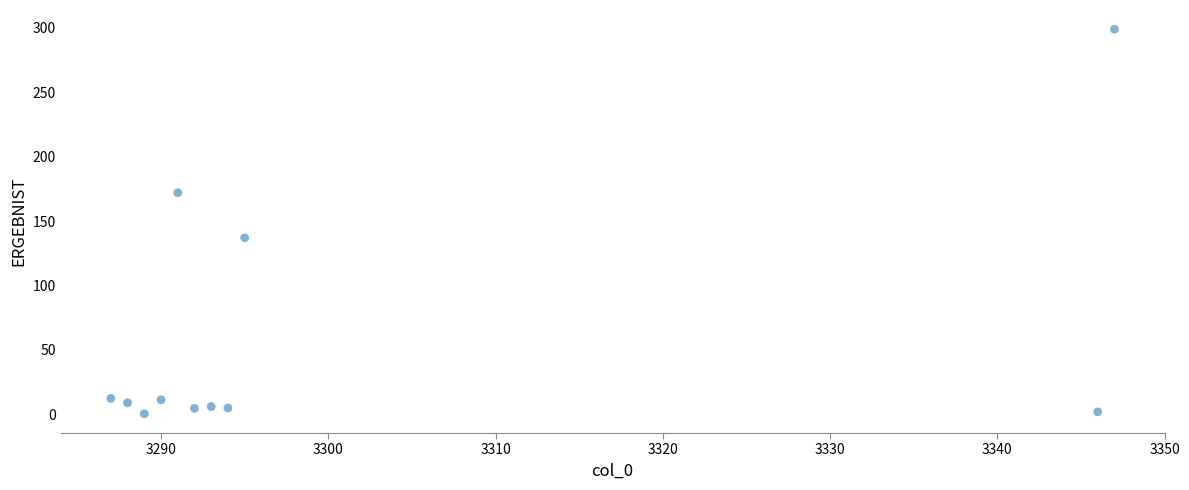

What Y value in the scatter plot is closest to 149?

137.0